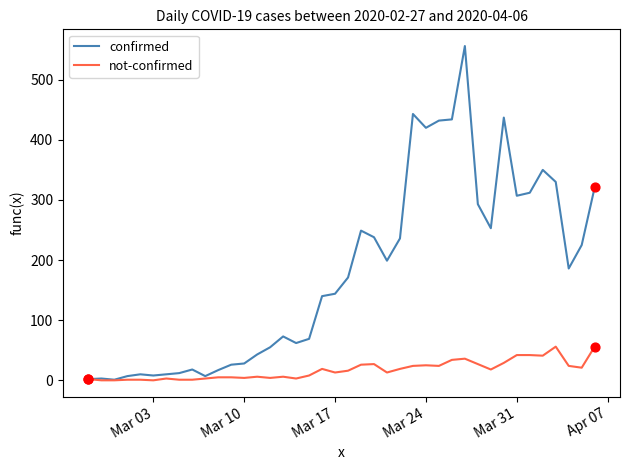

Which series has the largest range (max minus min)?

confirmed